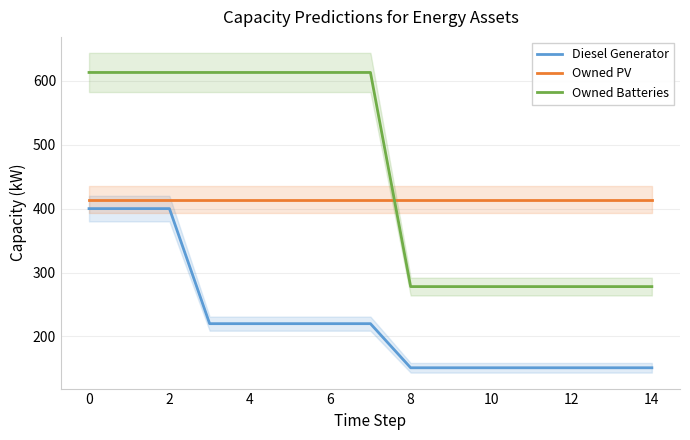

List the series in order of their peak value, highest first.

Owned Batteries, Owned PV, Diesel Generator